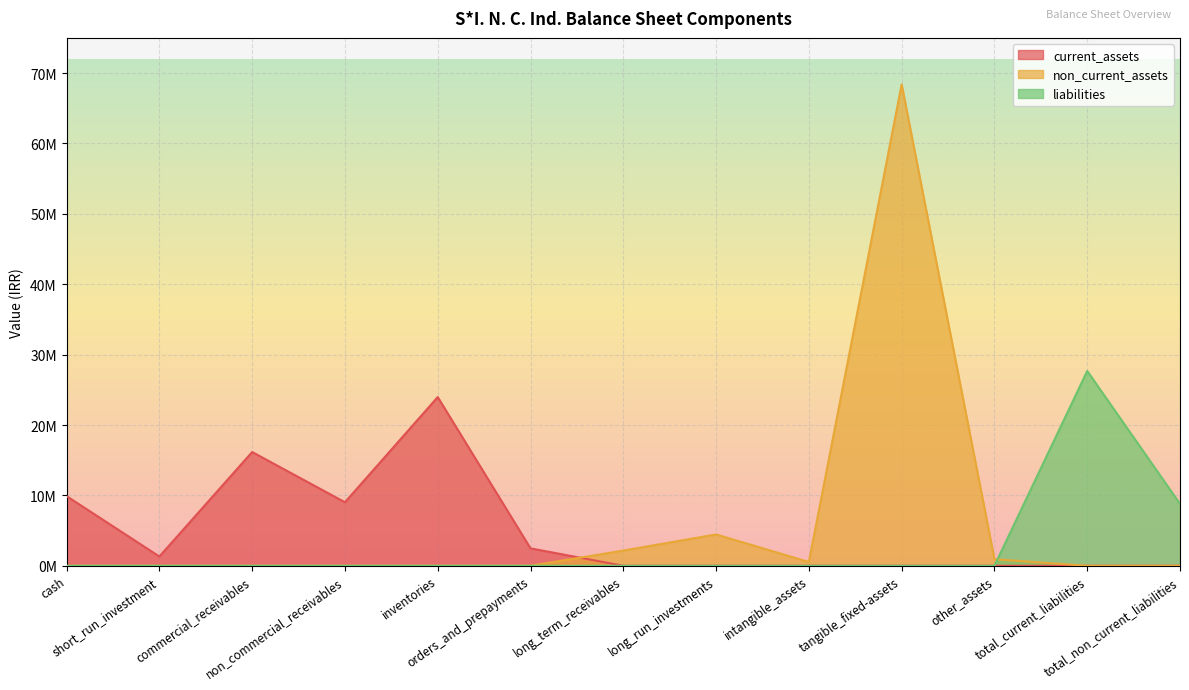

Which series has the largest total across all categories?

non_current_assets